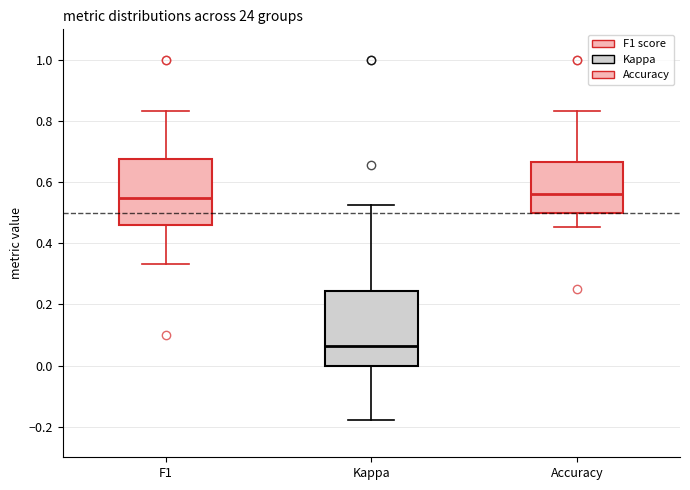

Which box is the tallest, from its lower edge to its upper edge?

Kappa